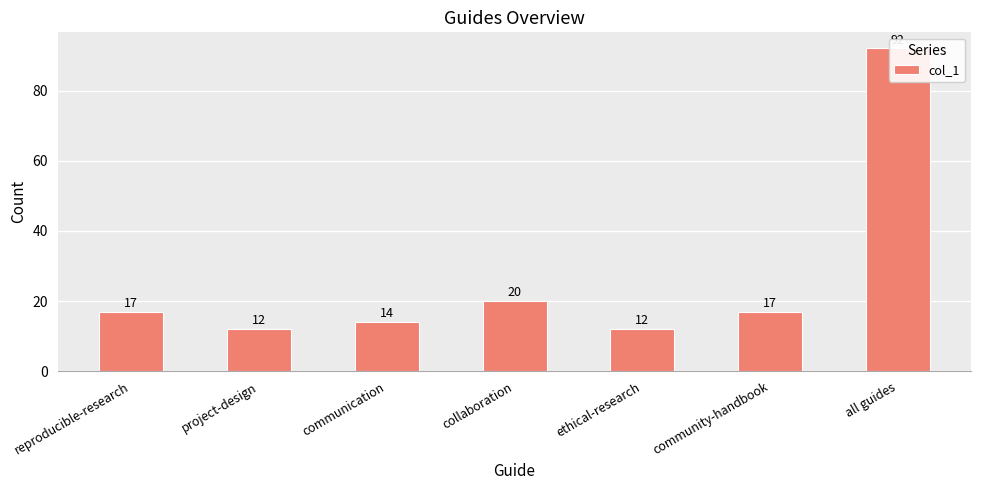

What is the sum of all values?

184